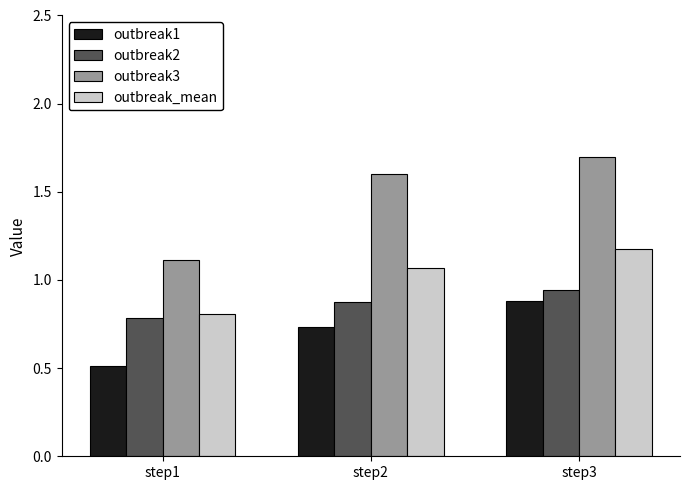

How many bars are there in total?

12